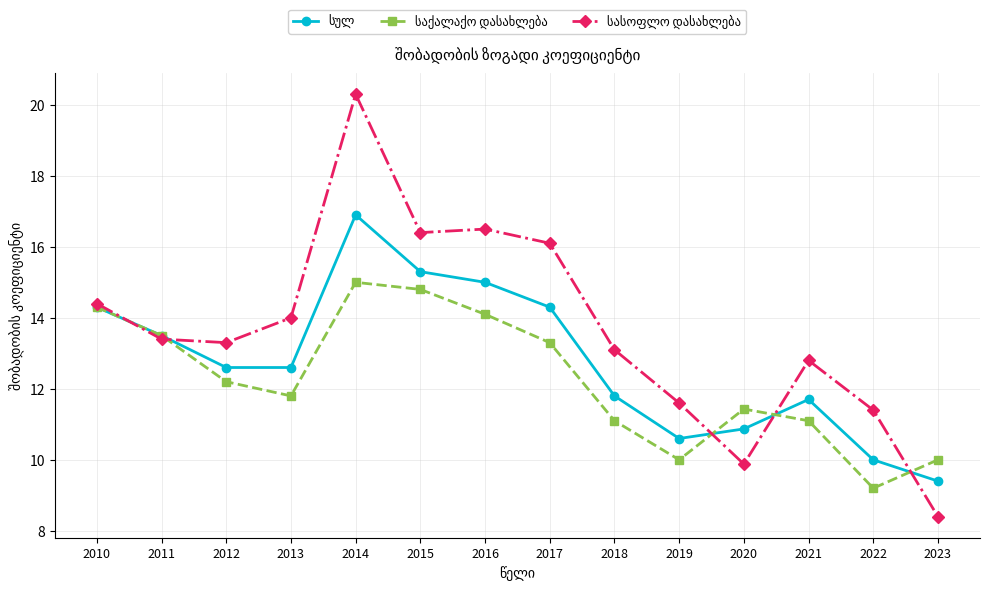

What is the total value across all series at 2021?

35.6